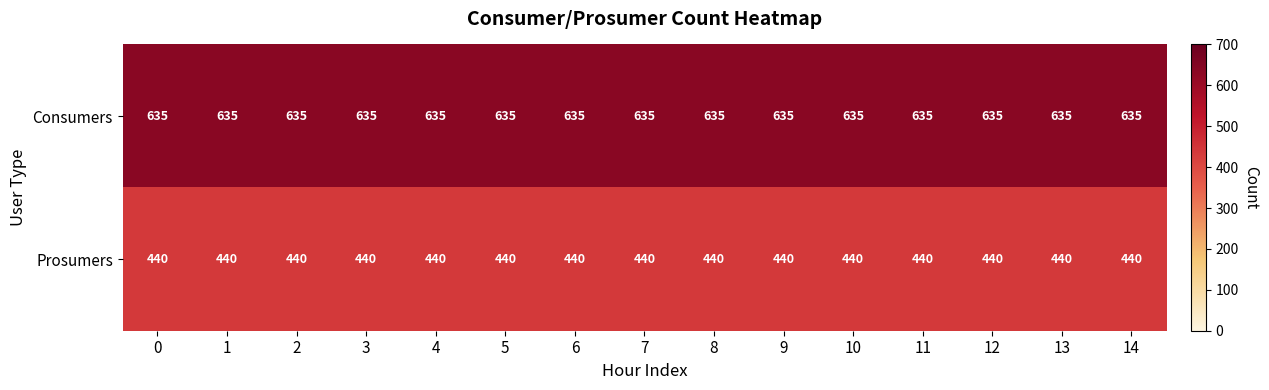

Rank the series at 0 from lowest to highest value.

Prosumers, Consumers